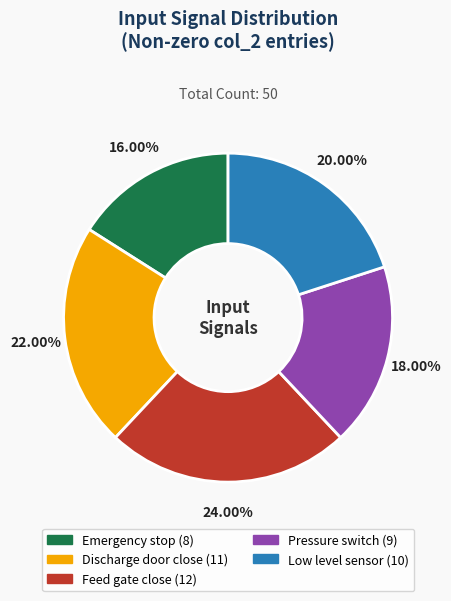

What percentage is the Low level sensor slice, to the nearest percent?

20%